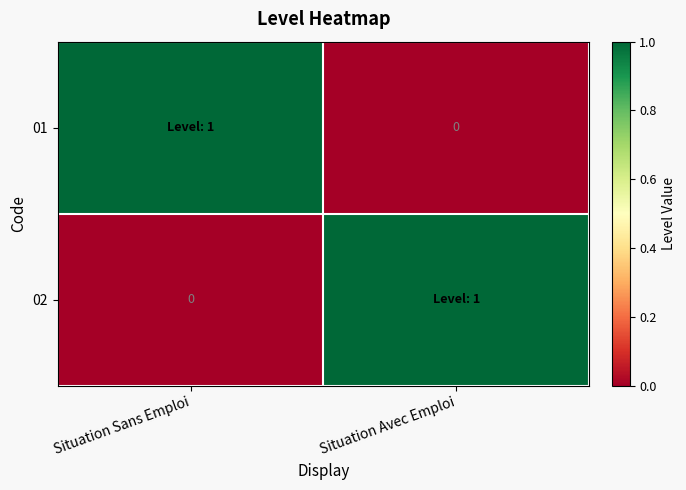

What is the difference between the maximum and minimum values in the 02 series?

1